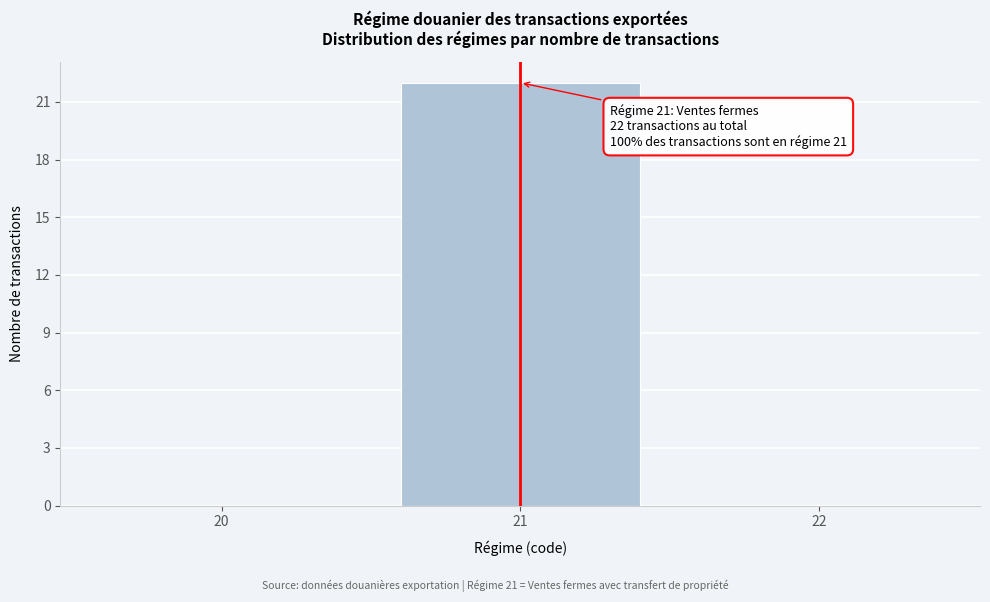

Over which range of the x-axis is the bar tallest?

20.5 to 21.5